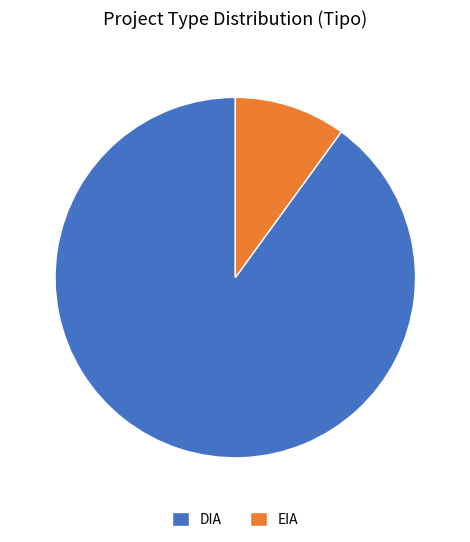

Which category has the biggest portion of the pie?

DIA